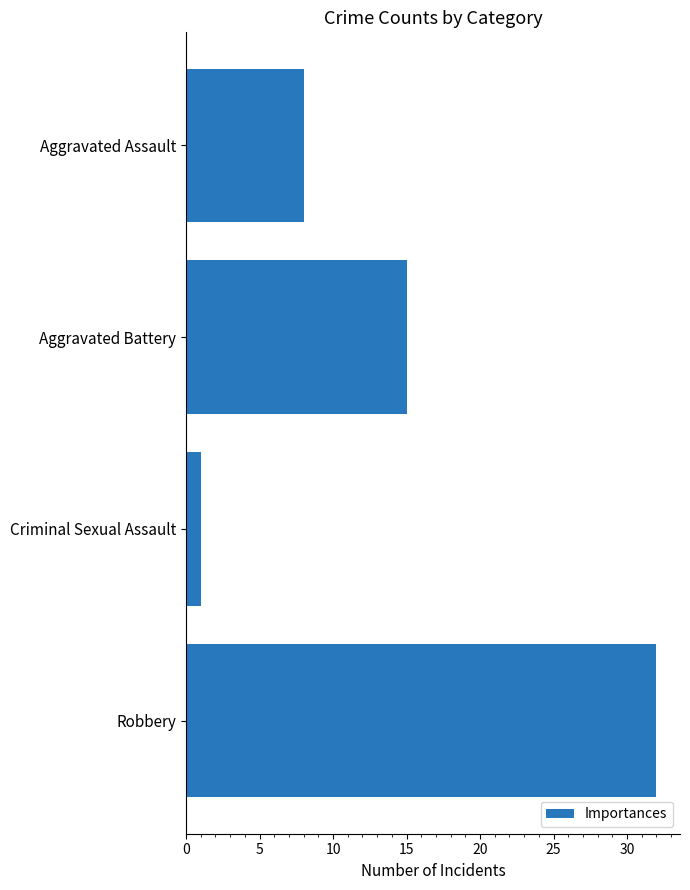

What is the ratio of the value at Aggravated Assault to the value at Criminal Sexual Assault?

8.0